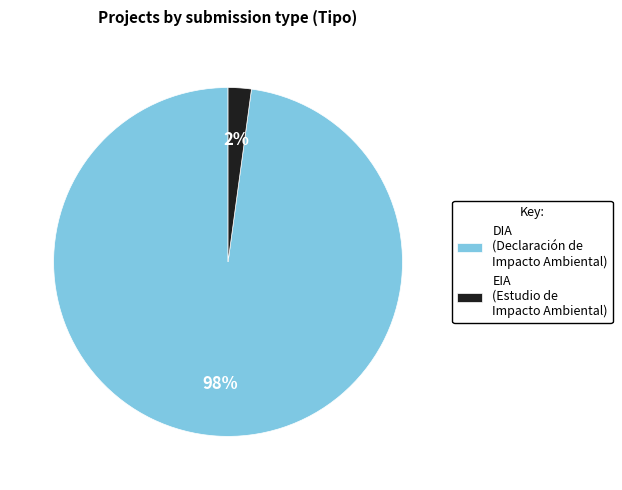

Does EIA represent more than half of the total?

No